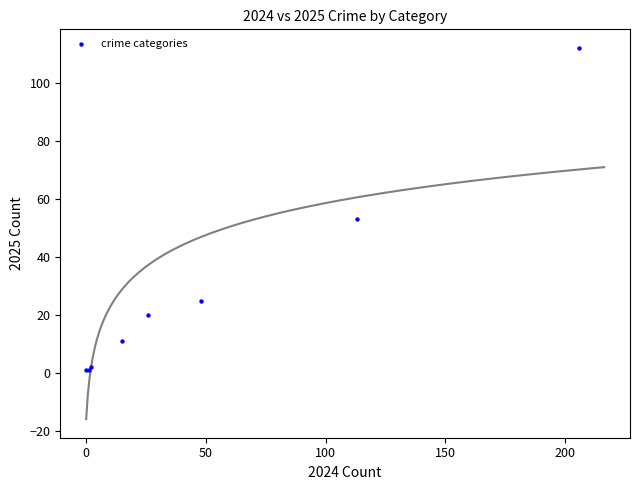

What Y value in the scatter plot is closest to 56?

53